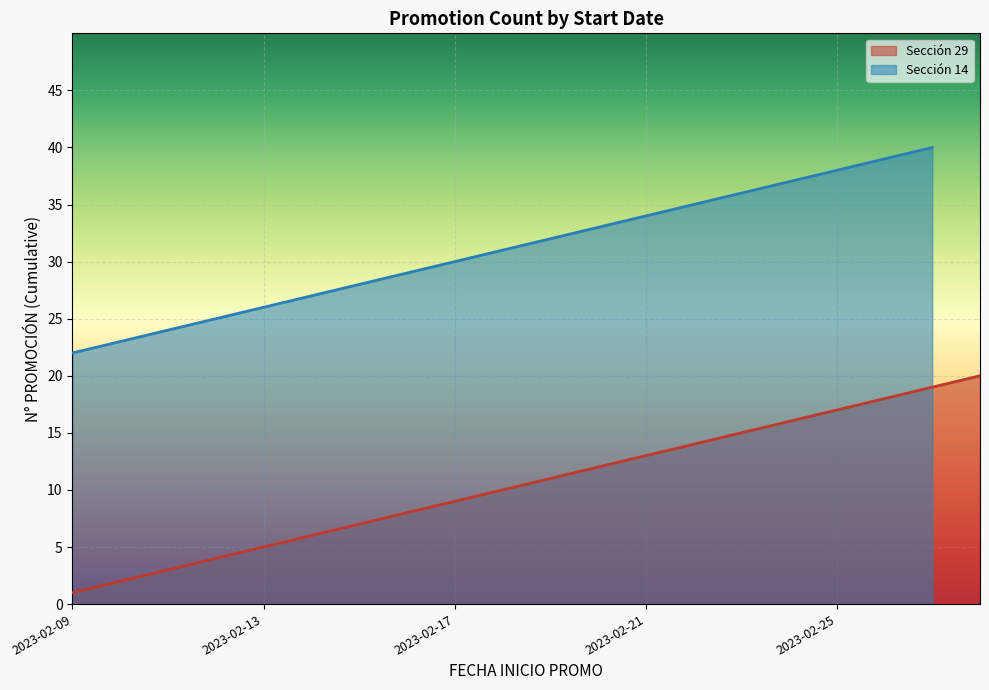

List the labels in order of value, largest first.

2023-02-28, 2023-02-27, 2023-02-26, 2023-02-25, 2023-02-24, 2023-02-23, 2023-02-22, 2023-02-21, 2023-02-20, 2023-02-19, 2023-02-18, 2023-02-17, 2023-02-16, 2023-02-15, 2023-02-14, 2023-02-13, 2023-02-12, 2023-02-11, 2023-02-10, 2023-02-09